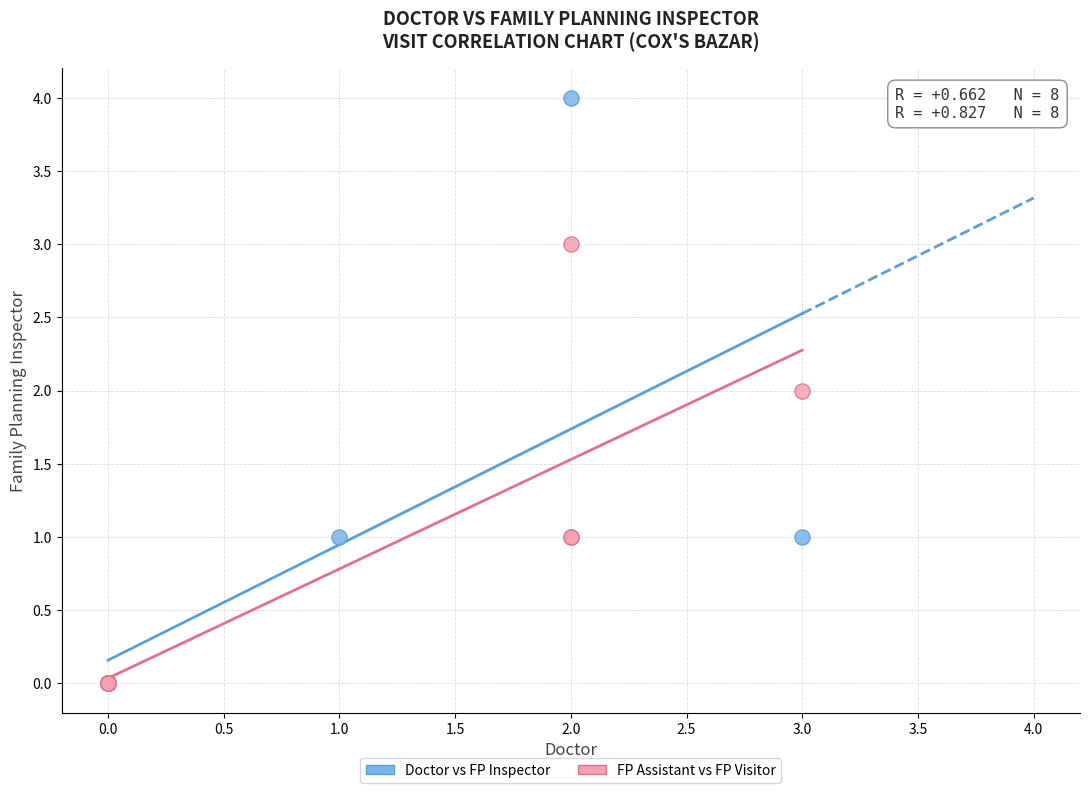

Which series reaches the maximum Y coordinate?

Doctor vs FP Inspector